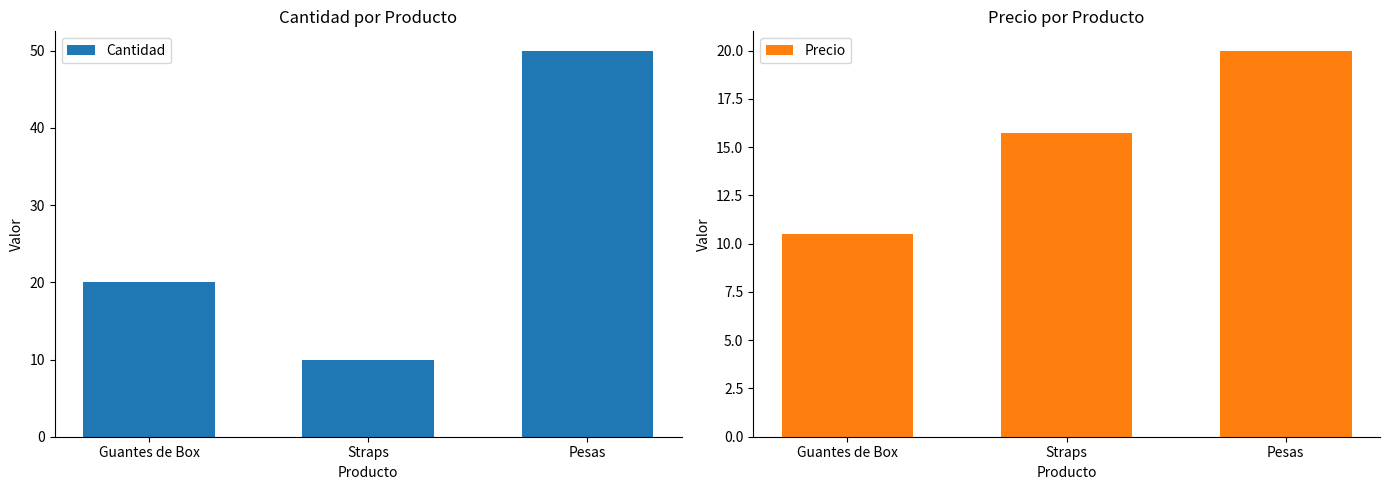

List the labels in order of Precio value, smallest first.

Guantes de Box, Straps, Pesas